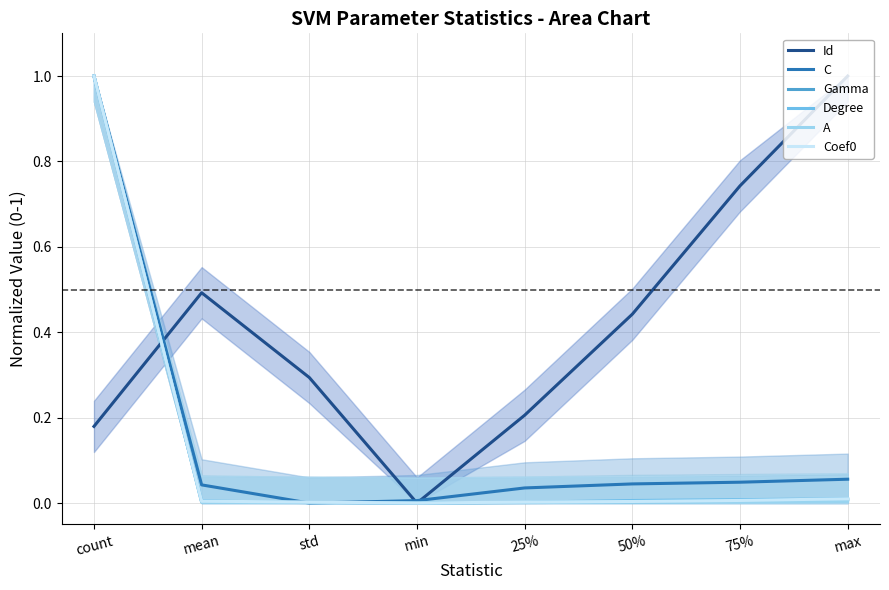

What is the label of the 1st point from the right?

max